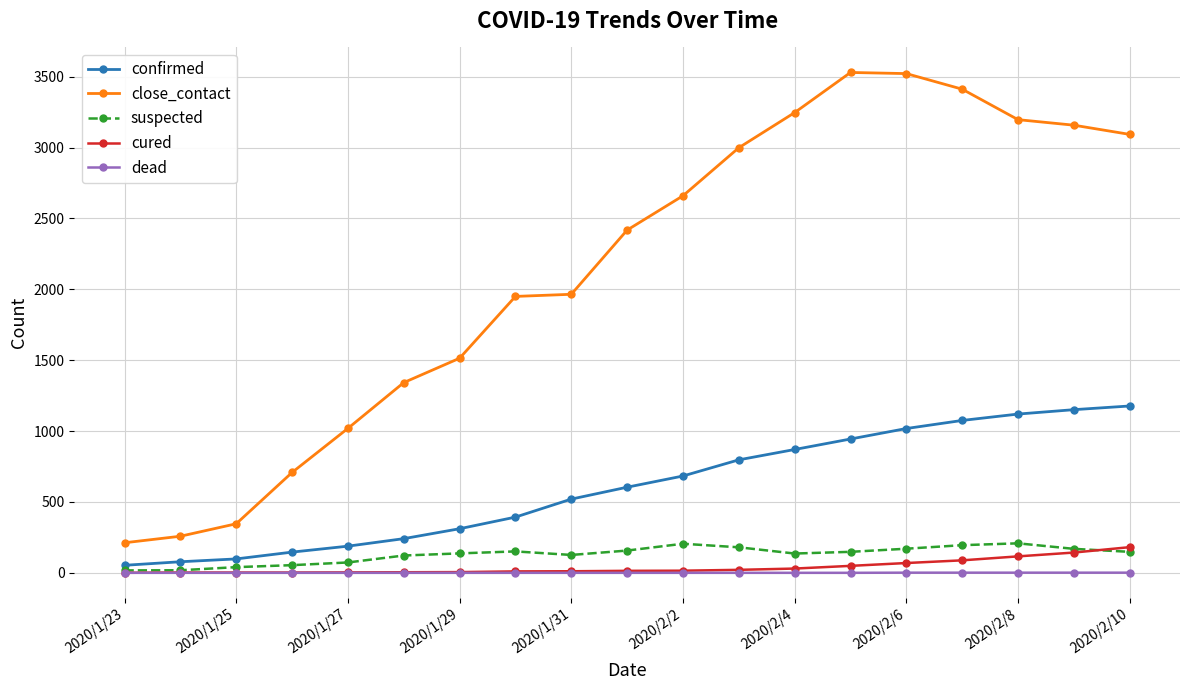

What is the maximum value shown in the chart?

3530